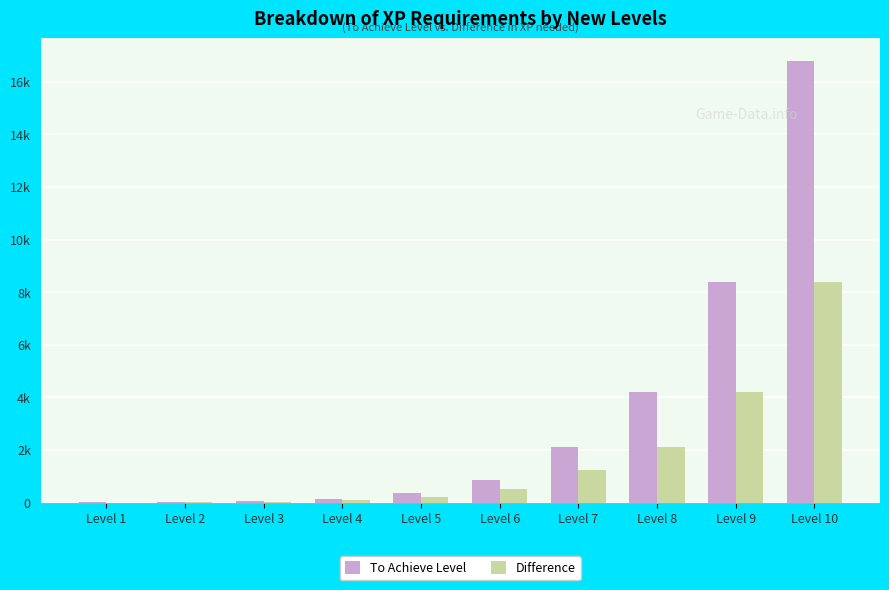

Are the bars grouped side by side (vs. stacked)?

Yes